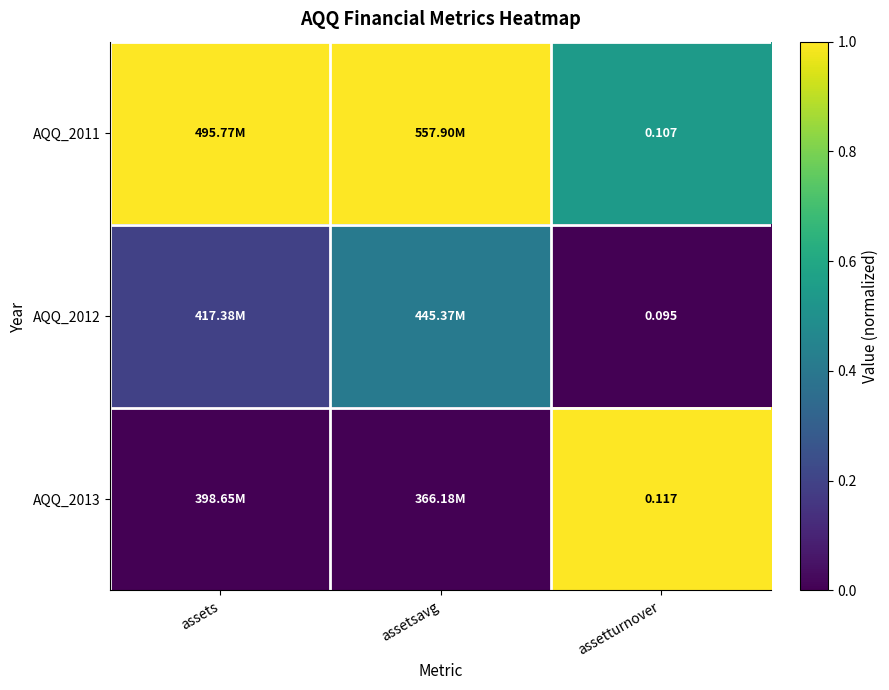

Between assetsavg and assetturnover, which is larger?

assetsavg